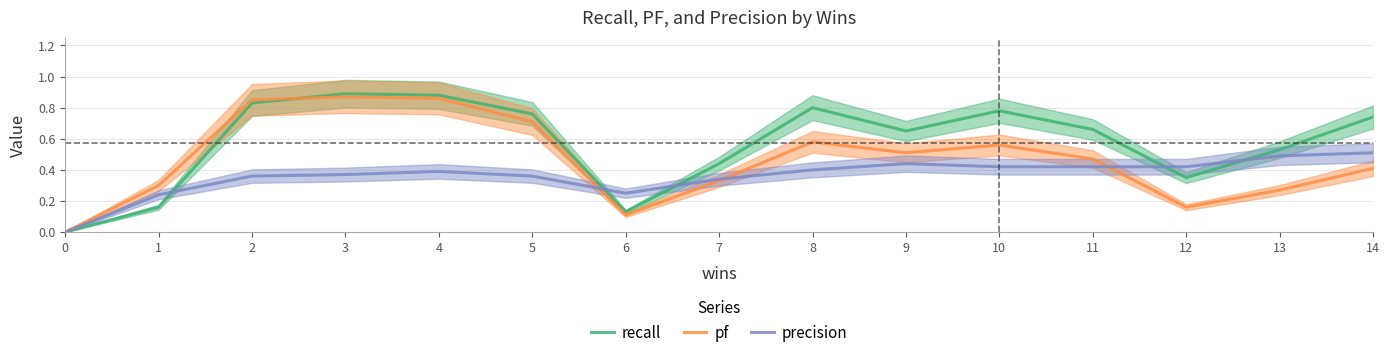

How many lines are shown in the chart?

3